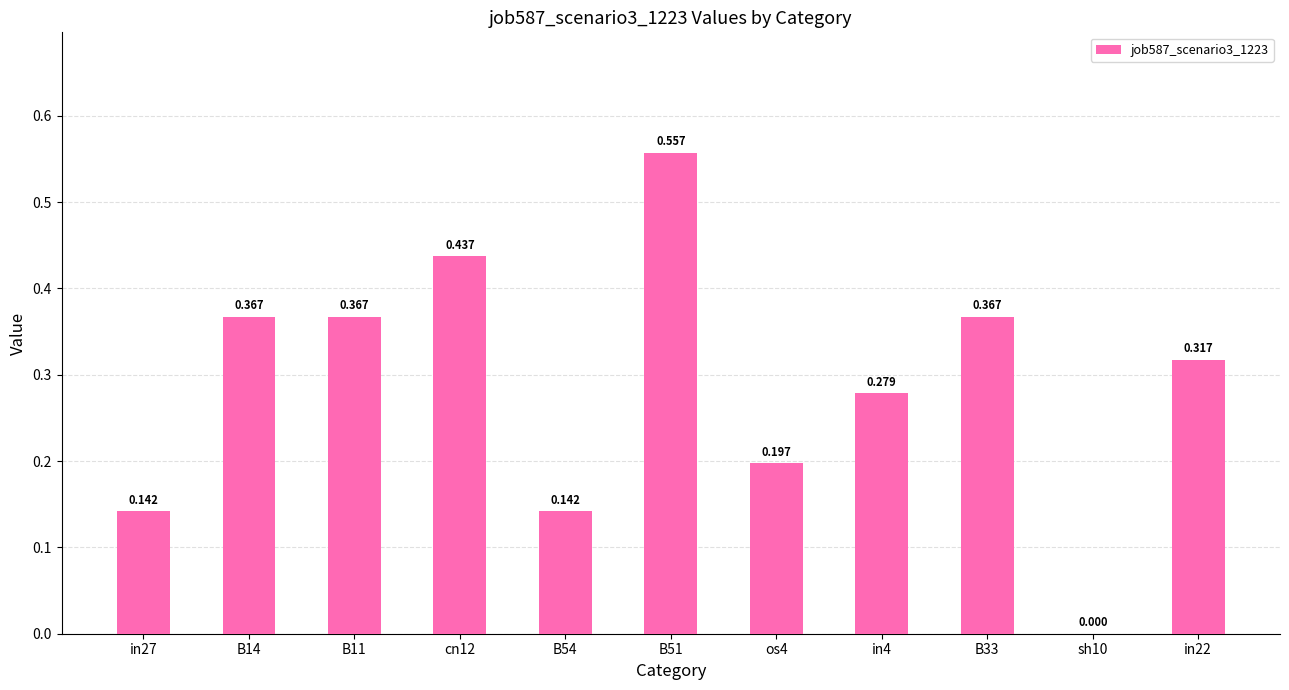

What is the difference between the second highest and second lowest values?

0.3